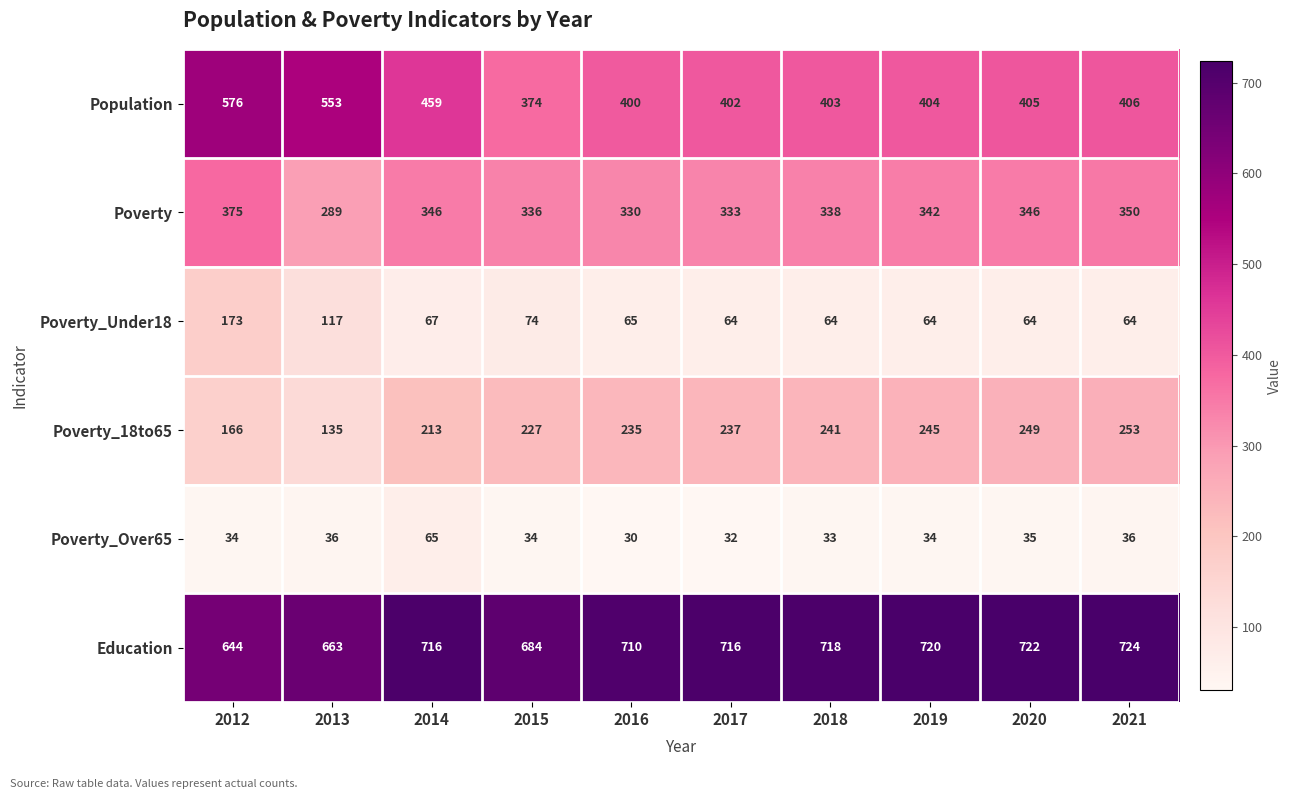

What is the sum of all Poverty values?

3385